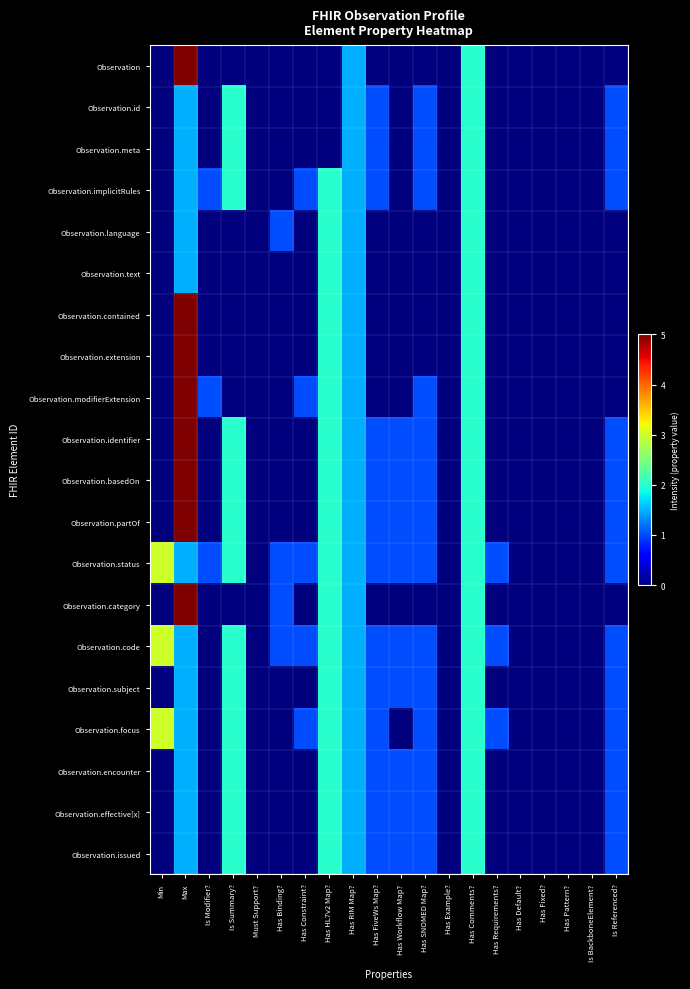

Reading right to left, what are all the values shown in this chart?

Observation: Is Referenced?=0.0	Is BackboneElement?=0.0	Has Pattern?=0.0	Has Fixed?=0.0	Has Default?=0.0	Has Requirements?=0.0	Has Comments?=2.0	Has Example?=0.0	Has SNOMED Map?=0.0	Has Workflow Map?=0.0	Has FiveWs Map?=0.0	Has RIM Map?=1.5	Has HL7v2 Map?=0.0	Has Constraint?=0.0	Has Binding?=0.0	Must Support?=0.0	Is Summary?=0.0	Is Modifier?=0.0	Max=5.0	Min=0.0
Observation.id: Is Referenced?=1.0	Is BackboneElement?=0.0	Has Pattern?=0.0	Has Fixed?=0.0	Has Default?=0.0	Has Requirements?=0.0	Has Comments?=2.0	Has Example?=0.0	Has SNOMED Map?=1.0	Has Workflow Map?=0.0	Has FiveWs Map?=1.0	Has RIM Map?=1.5	Has HL7v2 Map?=0.0	Has Constraint?=0.0	Has Binding?=0.0	Must Support?=0.0	Is Summary?=2.0	Is Modifier?=0.0	Max=1.5	Min=0.0
Observation.meta: Is Referenced?=1.0	Is BackboneElement?=0.0	Has Pattern?=0.0	Has Fixed?=0.0	Has Default?=0.0	Has Requirements?=0.0	Has Comments?=2.0	Has Example?=0.0	Has SNOMED Map?=1.0	Has Workflow Map?=0.0	Has FiveWs Map?=1.0	Has RIM Map?=1.5	Has HL7v2 Map?=0.0	Has Constraint?=0.0	Has Binding?=0.0	Must Support?=0.0	Is Summary?=2.0	Is Modifier?=0.0	Max=1.5	Min=0.0
Observation.implicitRules: Is Referenced?=1.0	Is BackboneElement?=0.0	Has Pattern?=0.0	Has Fixed?=0.0	Has Default?=0.0	Has Requirements?=0.0	Has Comments?=2.0	Has Example?=0.0	Has SNOMED Map?=1.0	Has Workflow Map?=0.0	Has FiveWs Map?=1.0	Has RIM Map?=1.5	Has HL7v2 Map?=2.0	Has Constraint?=1.0	Has Binding?=0.0	Must Support?=0.0	Is Summary?=2.0	Is Modifier?=1.0	Max=1.5	Min=0.0
Observation.language: Is Referenced?=0.0	Is BackboneElement?=0.0	Has Pattern?=0.0	Has Fixed?=0.0	Has Default?=0.0	Has Requirements?=0.0	Has Comments?=2.0	Has Example?=0.0	Has SNOMED Map?=0.0	Has Workflow Map?=0.0	Has FiveWs Map?=0.0	Has RIM Map?=1.5	Has HL7v2 Map?=2.0	Has Constraint?=0.0	Has Binding?=1.0	Must Support?=0.0	Is Summary?=0.0	Is Modifier?=0.0	Max=1.5	Min=0.0
Observation.text: Is Referenced?=0.0	Is BackboneElement?=0.0	Has Pattern?=0.0	Has Fixed?=0.0	Has Default?=0.0	Has Requirements?=0.0	Has Comments?=2.0	Has Example?=0.0	Has SNOMED Map?=0.0	Has Workflow Map?=0.0	Has FiveWs Map?=0.0	Has RIM Map?=1.5	Has HL7v2 Map?=2.0	Has Constraint?=0.0	Has Binding?=0.0	Must Support?=0.0	Is Summary?=0.0	Is Modifier?=0.0	Max=1.5	Min=0.0
Observation.contained: Is Referenced?=0.0	Is BackboneElement?=0.0	Has Pattern?=0.0	Has Fixed?=0.0	Has Default?=0.0	Has Requirements?=0.0	Has Comments?=2.0	Has Example?=0.0	Has SNOMED Map?=0.0	Has Workflow Map?=0.0	Has FiveWs Map?=0.0	Has RIM Map?=1.5	Has HL7v2 Map?=2.0	Has Constraint?=0.0	Has Binding?=0.0	Must Support?=0.0	Is Summary?=0.0	Is Modifier?=0.0	Max=5.0	Min=0.0
Observation.extension: Is Referenced?=0.0	Is BackboneElement?=0.0	Has Pattern?=0.0	Has Fixed?=0.0	Has Default?=0.0	Has Requirements?=0.0	Has Comments?=2.0	Has Example?=0.0	Has SNOMED Map?=0.0	Has Workflow Map?=0.0	Has FiveWs Map?=0.0	Has RIM Map?=1.5	Has HL7v2 Map?=2.0	Has Constraint?=0.0	Has Binding?=0.0	Must Support?=0.0	Is Summary?=0.0	Is Modifier?=0.0	Max=5.0	Min=0.0
Observation.modifierExtension: Is Referenced?=0.0	Is BackboneElement?=0.0	Has Pattern?=0.0	Has Fixed?=0.0	Has Default?=0.0	Has Requirements?=0.0	Has Comments?=2.0	Has Example?=0.0	Has SNOMED Map?=1.0	Has Workflow Map?=0.0	Has FiveWs Map?=0.0	Has RIM Map?=1.5	Has HL7v2 Map?=2.0	Has Constraint?=1.0	Has Binding?=0.0	Must Support?=0.0	Is Summary?=0.0	Is Modifier?=1.0	Max=5.0	Min=0.0
Observation.identifier: Is Referenced?=1.0	Is BackboneElement?=0.0	Has Pattern?=0.0	Has Fixed?=0.0	Has Default?=0.0	Has Requirements?=0.0	Has Comments?=2.0	Has Example?=0.0	Has SNOMED Map?=1.0	Has Workflow Map?=1.0	Has FiveWs Map?=1.0	Has RIM Map?=1.5	Has HL7v2 Map?=2.0	Has Constraint?=0.0	Has Binding?=0.0	Must Support?=0.0	Is Summary?=2.0	Is Modifier?=0.0	Max=5.0	Min=0.0
Observation.basedOn: Is Referenced?=1.0	Is BackboneElement?=0.0	Has Pattern?=0.0	Has Fixed?=0.0	Has Default?=0.0	Has Requirements?=0.0	Has Comments?=2.0	Has Example?=0.0	Has SNOMED Map?=1.0	Has Workflow Map?=1.0	Has FiveWs Map?=1.0	Has RIM Map?=1.5	Has HL7v2 Map?=2.0	Has Constraint?=0.0	Has Binding?=0.0	Must Support?=0.0	Is Summary?=2.0	Is Modifier?=0.0	Max=5.0	Min=0.0
Observation.partOf: Is Referenced?=1.0	Is BackboneElement?=0.0	Has Pattern?=0.0	Has Fixed?=0.0	Has Default?=0.0	Has Requirements?=0.0	Has Comments?=2.0	Has Example?=0.0	Has SNOMED Map?=1.0	Has Workflow Map?=1.0	Has FiveWs Map?=1.0	Has RIM Map?=1.5	Has HL7v2 Map?=2.0	Has Constraint?=0.0	Has Binding?=0.0	Must Support?=0.0	Is Summary?=2.0	Is Modifier?=0.0	Max=5.0	Min=0.0
Observation.status: Is Referenced?=1.0	Is BackboneElement?=0.0	Has Pattern?=0.0	Has Fixed?=0.0	Has Default?=0.0	Has Requirements?=1.0	Has Comments?=2.0	Has Example?=0.0	Has SNOMED Map?=1.0	Has Workflow Map?=1.0	Has FiveWs Map?=1.0	Has RIM Map?=1.5	Has HL7v2 Map?=2.0	Has Constraint?=1.0	Has Binding?=1.0	Must Support?=0.0	Is Summary?=2.0	Is Modifier?=1.0	Max=1.5	Min=3.0
Observation.category: Is Referenced?=0.0	Is BackboneElement?=0.0	Has Pattern?=0.0	Has Fixed?=0.0	Has Default?=0.0	Has Requirements?=0.0	Has Comments?=2.0	Has Example?=0.0	Has SNOMED Map?=0.0	Has Workflow Map?=0.0	Has FiveWs Map?=0.0	Has RIM Map?=1.5	Has HL7v2 Map?=2.0	Has Constraint?=0.0	Has Binding?=1.0	Must Support?=0.0	Is Summary?=0.0	Is Modifier?=0.0	Max=5.0	Min=0.0
Observation.code: Is Referenced?=1.0	Is BackboneElement?=0.0	Has Pattern?=0.0	Has Fixed?=0.0	Has Default?=0.0	Has Requirements?=1.0	Has Comments?=2.0	Has Example?=0.0	Has SNOMED Map?=1.0	Has Workflow Map?=1.0	Has FiveWs Map?=1.0	Has RIM Map?=1.5	Has HL7v2 Map?=2.0	Has Constraint?=1.0	Has Binding?=1.0	Must Support?=0.0	Is Summary?=2.0	Is Modifier?=0.0	Max=1.5	Min=3.0
Observation.subject: Is Referenced?=1.0	Is BackboneElement?=0.0	Has Pattern?=0.0	Has Fixed?=0.0	Has Default?=0.0	Has Requirements?=0.0	Has Comments?=2.0	Has Example?=0.0	Has SNOMED Map?=1.0	Has Workflow Map?=1.0	Has FiveWs Map?=1.0	Has RIM Map?=1.5	Has HL7v2 Map?=2.0	Has Constraint?=0.0	Has Binding?=0.0	Must Support?=0.0	Is Summary?=2.0	Is Modifier?=0.0	Max=1.5	Min=0.0
Observation.focus: Is Referenced?=1.0	Is BackboneElement?=0.0	Has Pattern?=0.0	Has Fixed?=0.0	Has Default?=0.0	Has Requirements?=1.0	Has Comments?=2.0	Has Example?=0.0	Has SNOMED Map?=1.0	Has Workflow Map?=0.0	Has FiveWs Map?=1.0	Has RIM Map?=1.5	Has HL7v2 Map?=2.0	Has Constraint?=1.0	Has Binding?=0.0	Must Support?=0.0	Is Summary?=2.0	Is Modifier?=0.0	Max=1.5	Min=3.0
Observation.encounter: Is Referenced?=1.0	Is BackboneElement?=0.0	Has Pattern?=0.0	Has Fixed?=0.0	Has Default?=0.0	Has Requirements?=0.0	Has Comments?=2.0	Has Example?=0.0	Has SNOMED Map?=1.0	Has Workflow Map?=1.0	Has FiveWs Map?=1.0	Has RIM Map?=1.5	Has HL7v2 Map?=2.0	Has Constraint?=0.0	Has Binding?=0.0	Must Support?=0.0	Is Summary?=2.0	Is Modifier?=0.0	Max=1.5	Min=0.0
Observation.effective[x]: Is Referenced?=1.0	Is BackboneElement?=0.0	Has Pattern?=0.0	Has Fixed?=0.0	Has Default?=0.0	Has Requirements?=0.0	Has Comments?=2.0	Has Example?=0.0	Has SNOMED Map?=1.0	Has Workflow Map?=1.0	Has FiveWs Map?=1.0	Has RIM Map?=1.5	Has HL7v2 Map?=2.0	Has Constraint?=0.0	Has Binding?=0.0	Must Support?=0.0	Is Summary?=2.0	Is Modifier?=0.0	Max=1.5	Min=0.0
Observation.issued: Is Referenced?=1.0	Is BackboneElement?=0.0	Has Pattern?=0.0	Has Fixed?=0.0	Has Default?=0.0	Has Requirements?=0.0	Has Comments?=2.0	Has Example?=0.0	Has SNOMED Map?=1.0	Has Workflow Map?=1.0	Has FiveWs Map?=1.0	Has RIM Map?=1.5	Has HL7v2 Map?=2.0	Has Constraint?=0.0	Has Binding?=0.0	Must Support?=0.0	Is Summary?=2.0	Is Modifier?=0.0	Max=1.5	Min=0.0